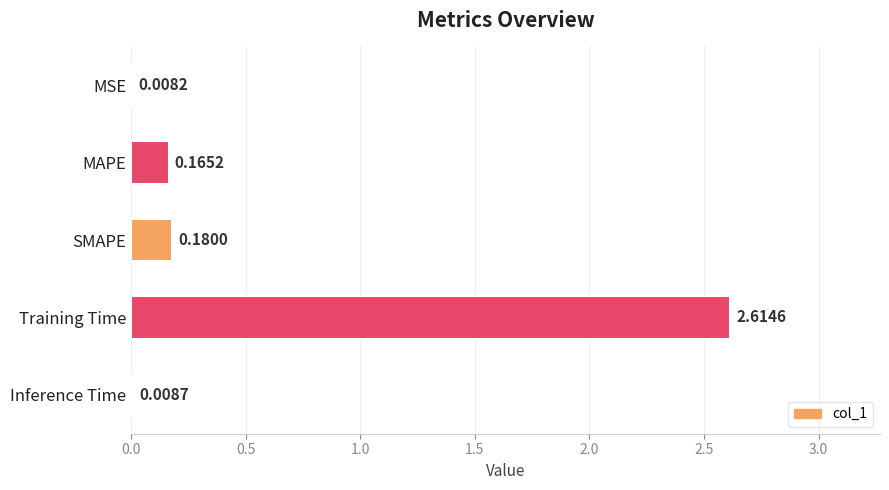

What is the sum of all values?

3.0